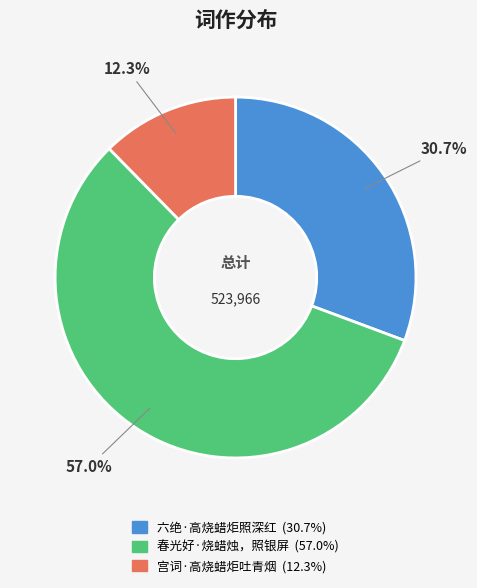

How many slices are in this pie chart?

3